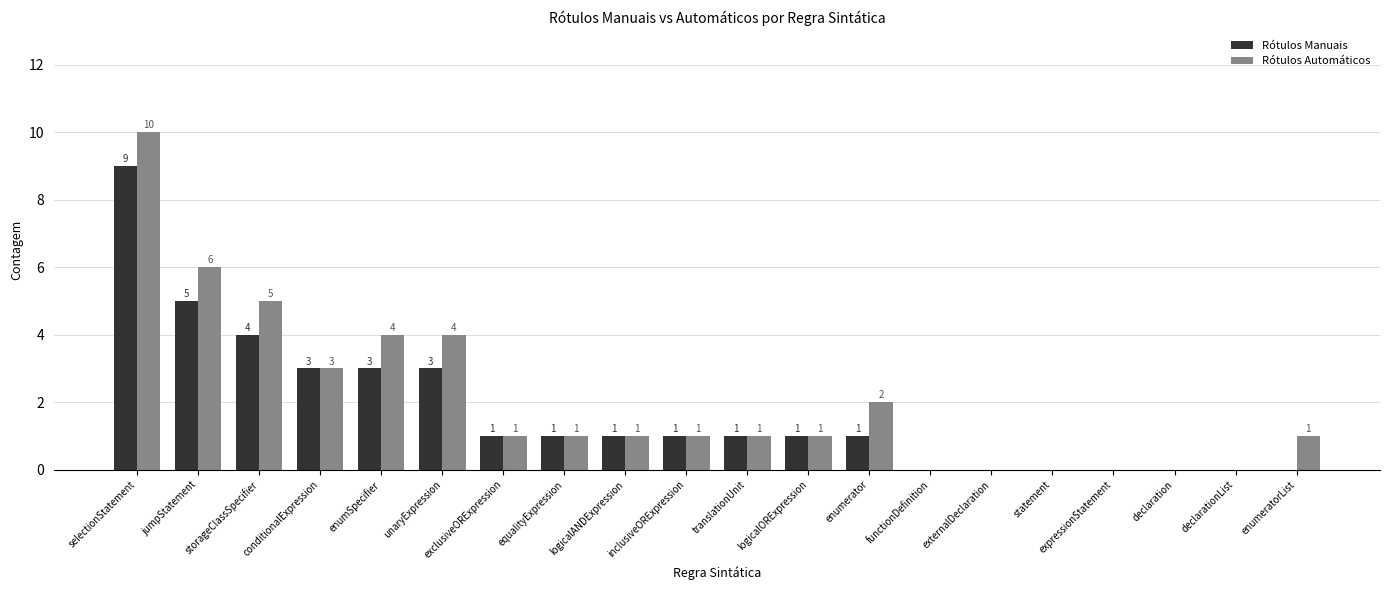

Between enumerator and expressionStatement, which series saw the biggest shift?

Rótulos Automáticos